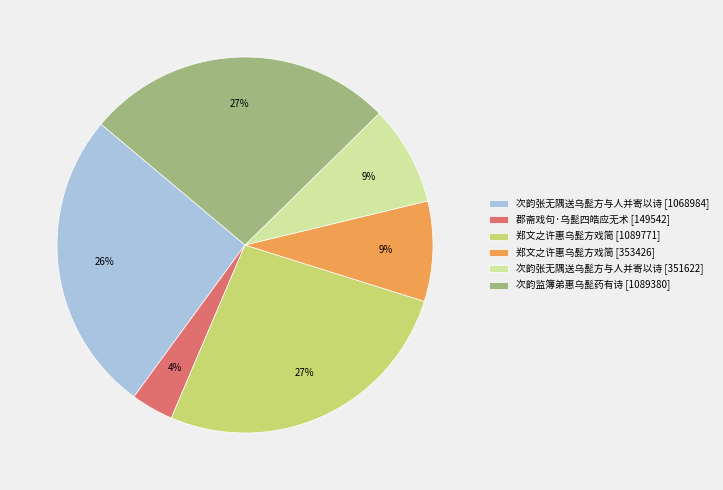

Is there any slice that represents more than half of the pie?

No